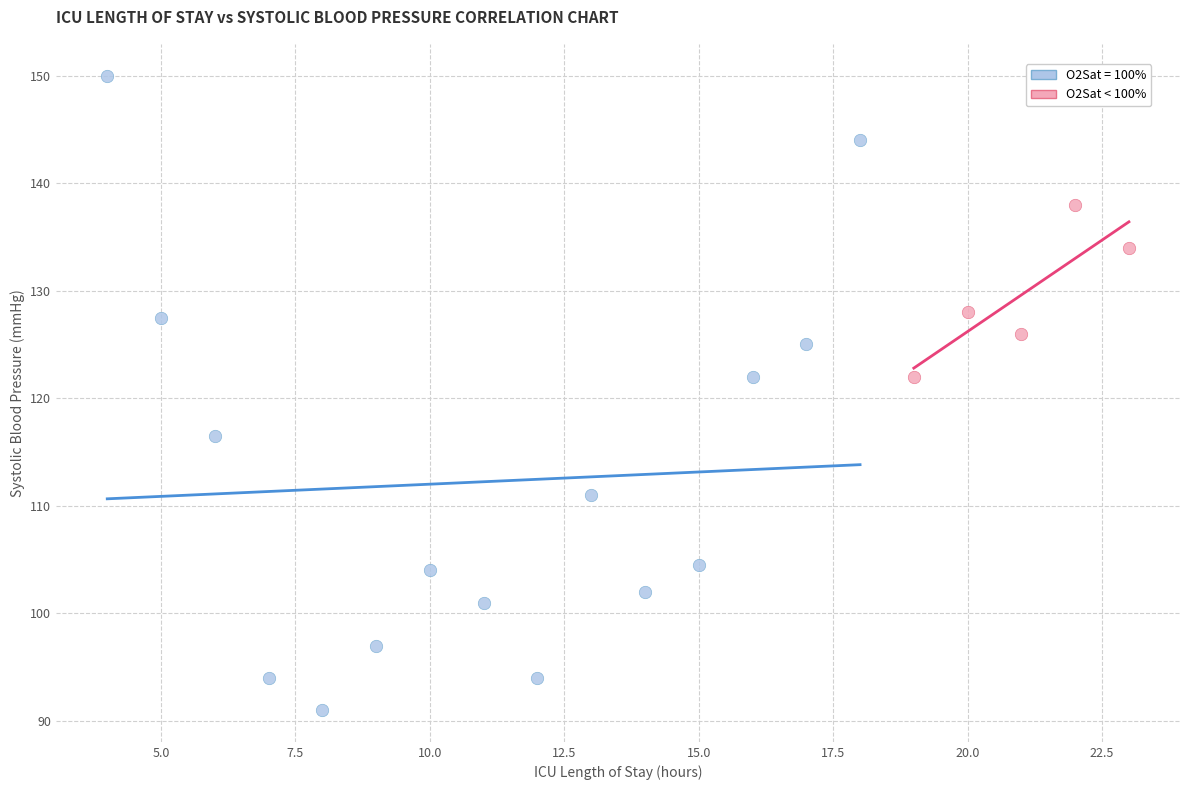

Which series has the widest spread of Y values?

O2Sat = 100%